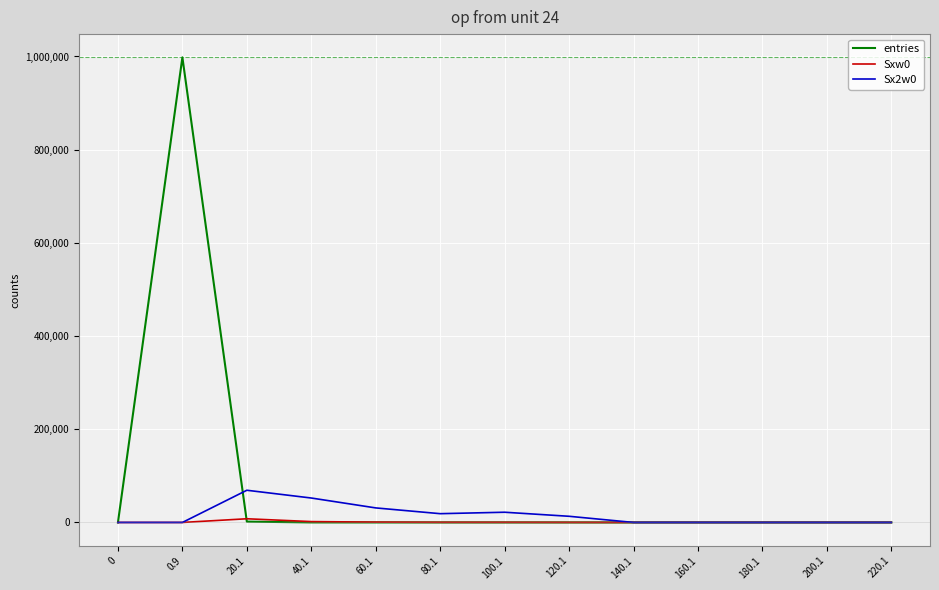

In entries, how many points are higher than both neighbors (excluding endpoints)?

1